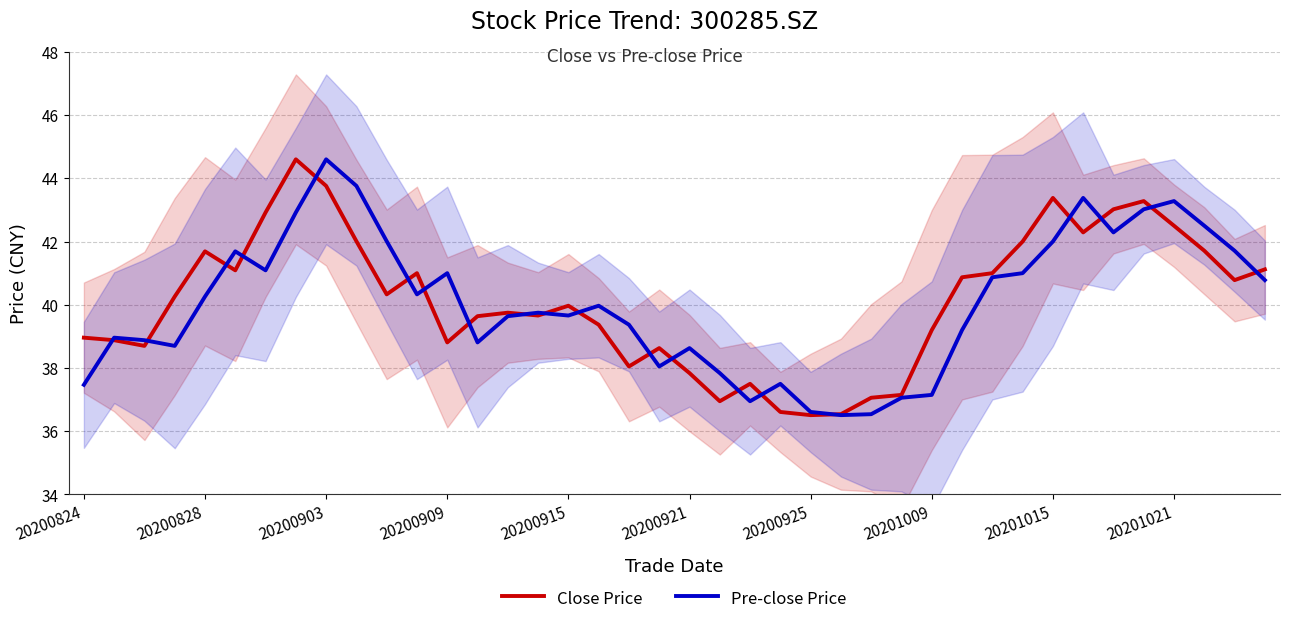

The Pre-close Price series shows 50.9 at 20200921. True or false?

False